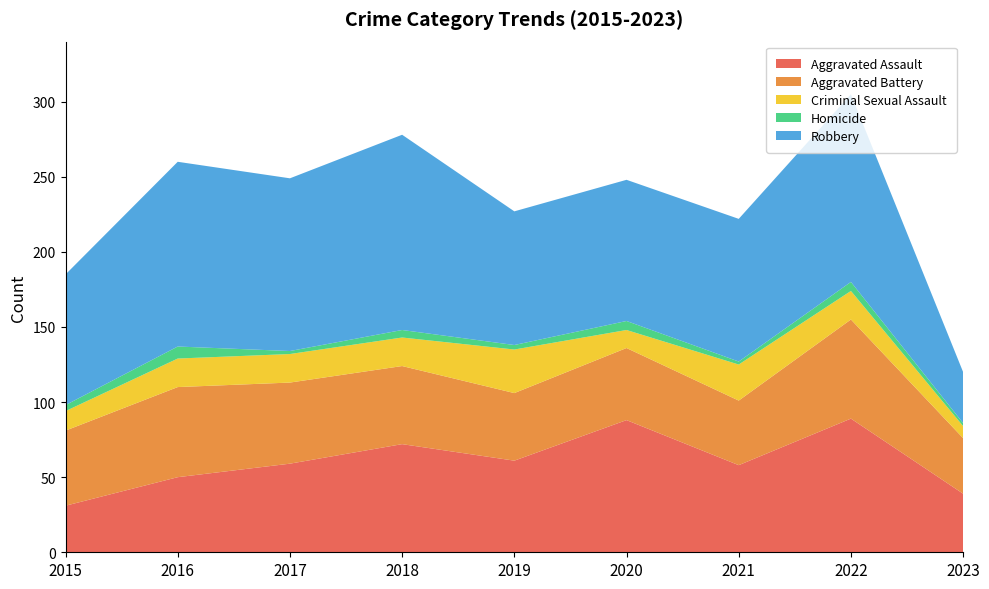

Reading left to right, what are all the values shown in this chart?

Aggravated Assault: 31	50	59	72	61	88	58	89	39
Aggravated Battery: 50	60	54	52	45	48	43	66	37
Criminal Sexual Assault: 13	19	19	19	29	12	24	19	8
Homicide: 4	8	2	5	3	6	2	6	2
Robbery: 87	123	115	130	89	94	95	125	34